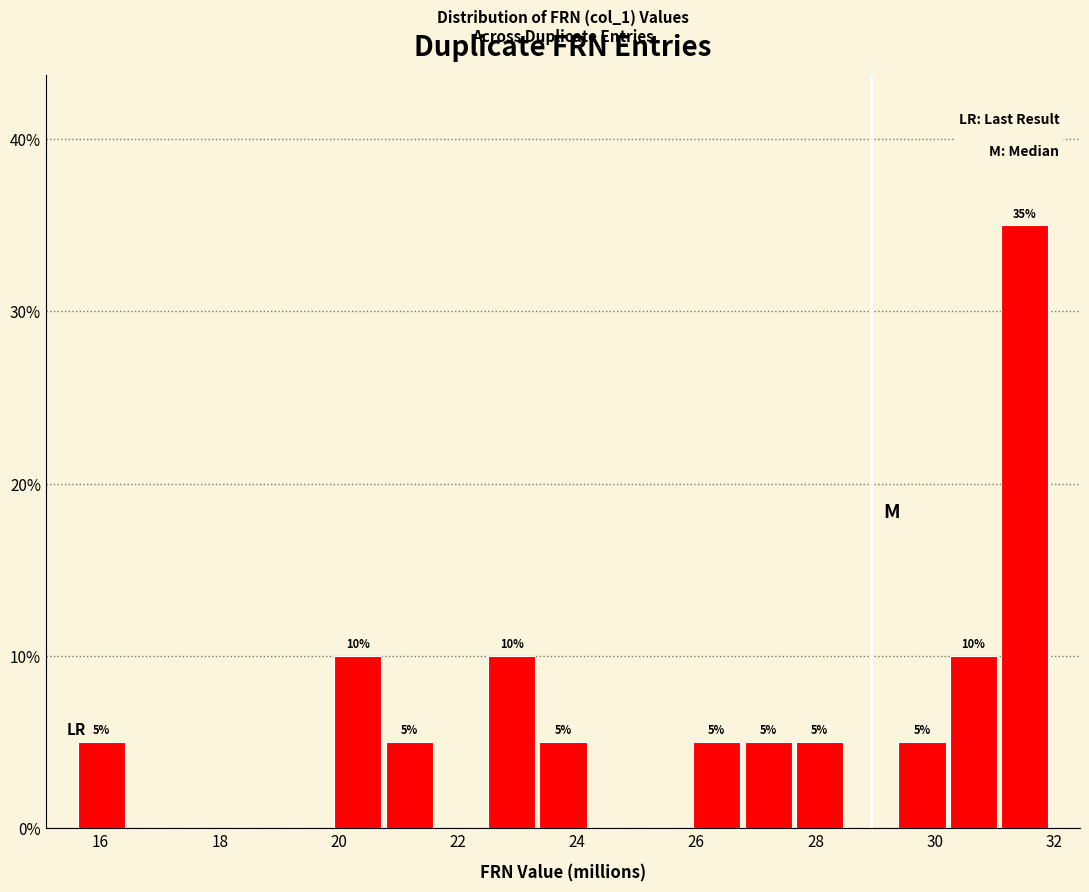

Which range on the x-axis has the tallest bar?

31.0 to 32.0